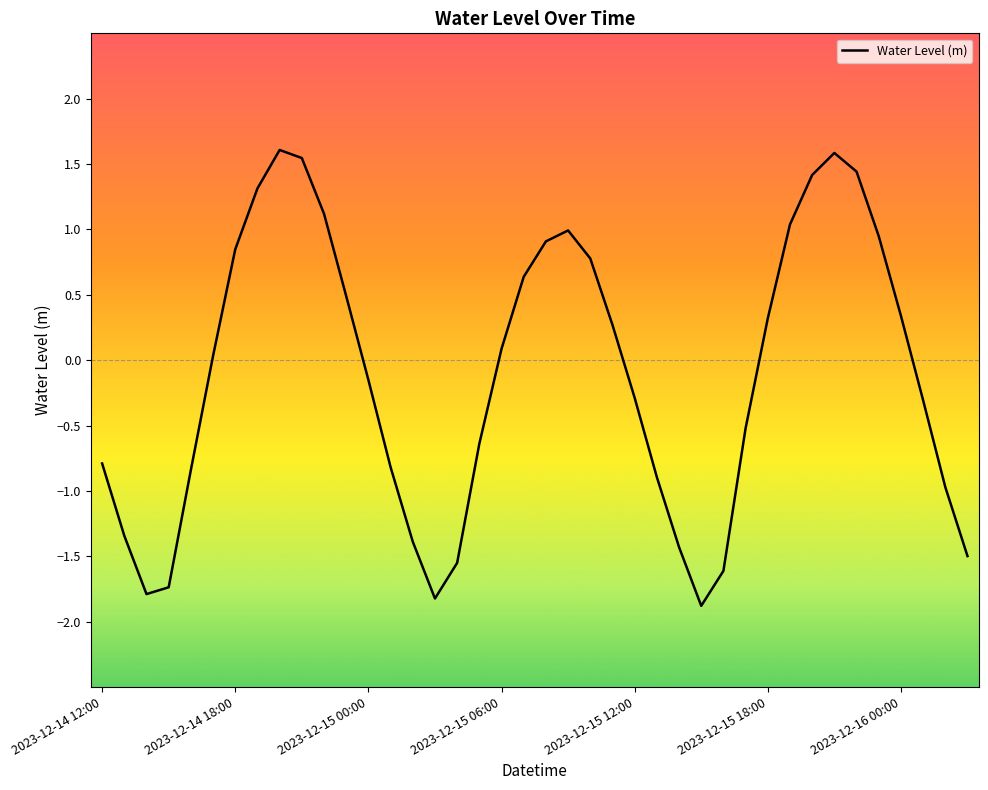

What is the difference between the maximum and minimum values?

3.5